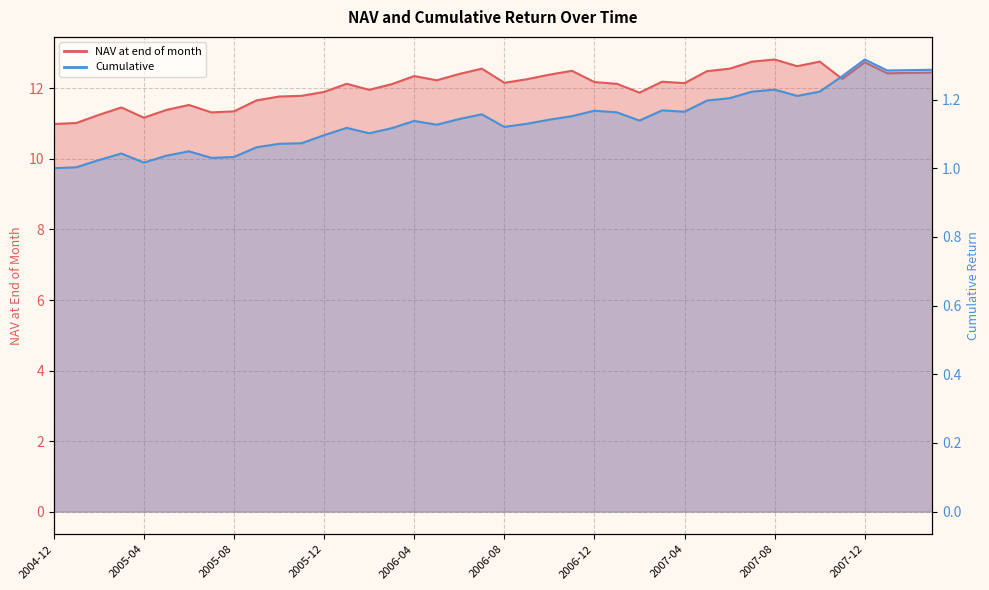

Which series has the largest range (max minus min)?

NAV at end of month